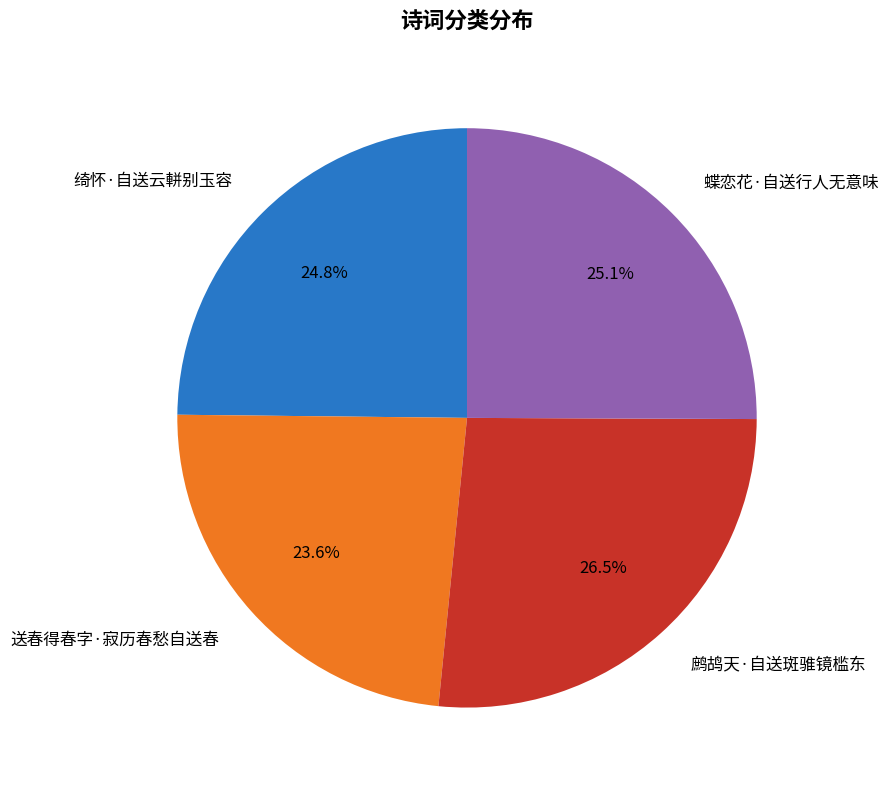

How many segments does this pie chart have?

4